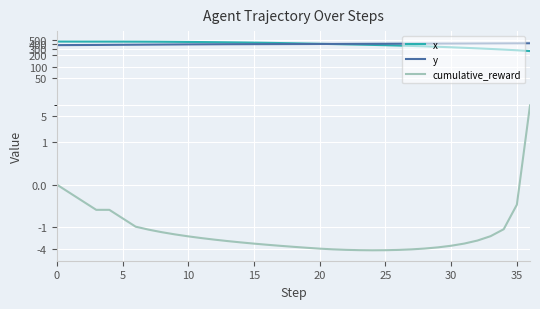

List the series in order of their peak value, highest first.

x, y, cumulative_reward